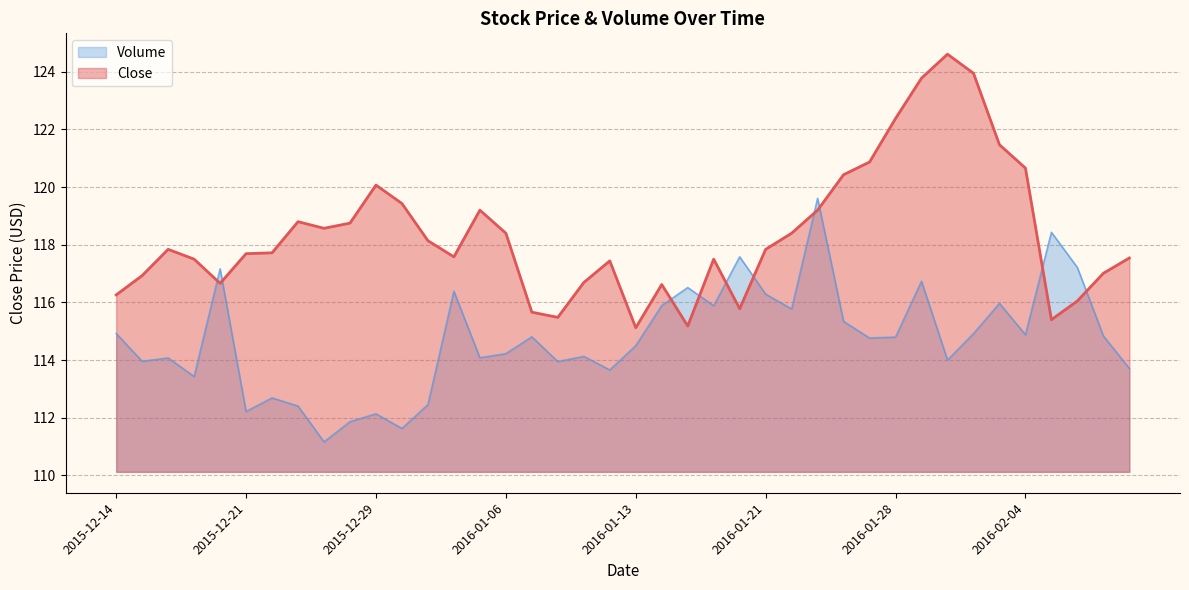

What is the label of the 29th point from the left?

2016-01-26